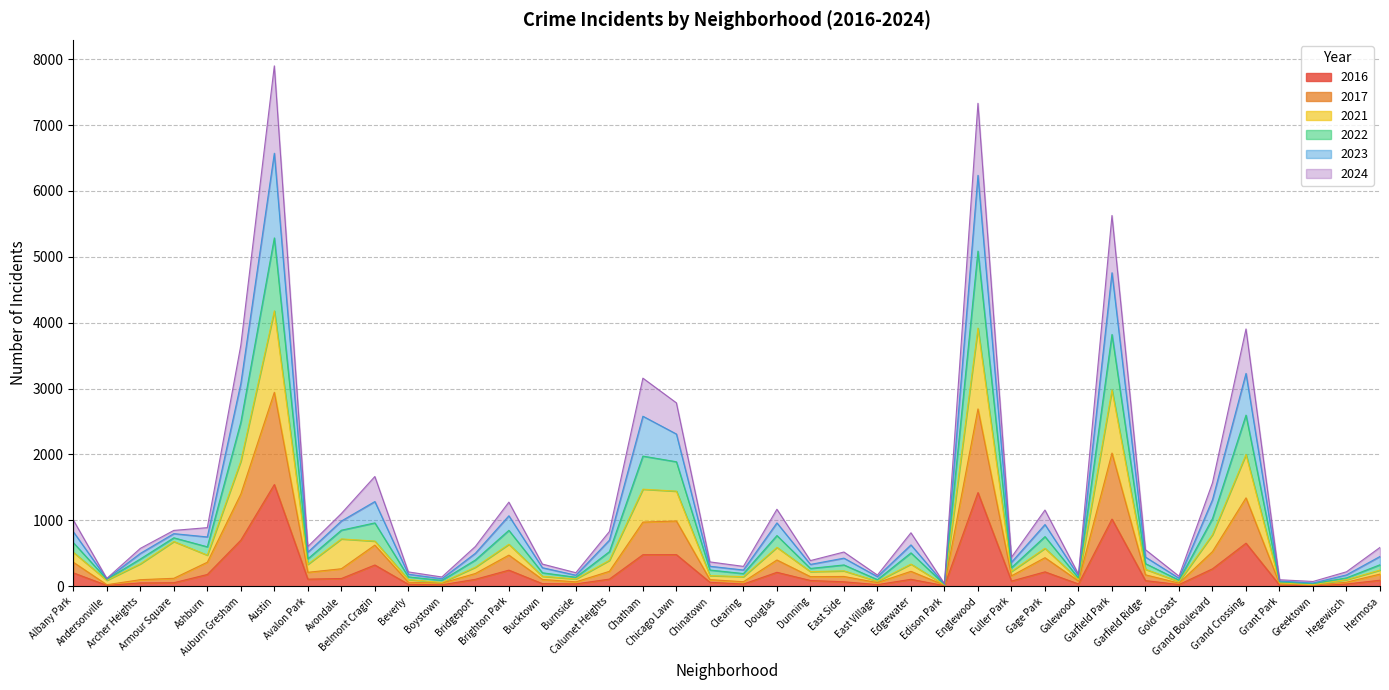

At how many categories does at least one series exceed 2344?

7